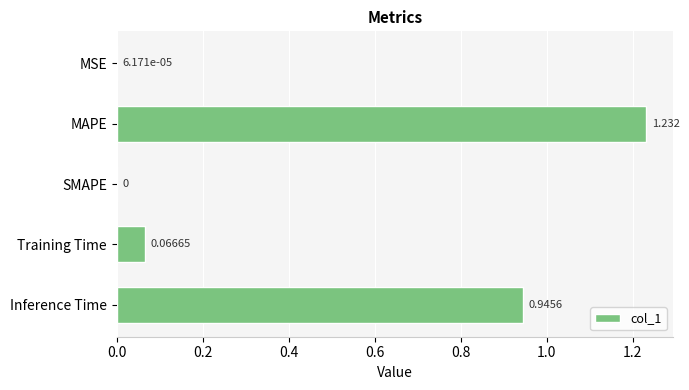

Between Training Time and SMAPE, which is larger?

Training Time